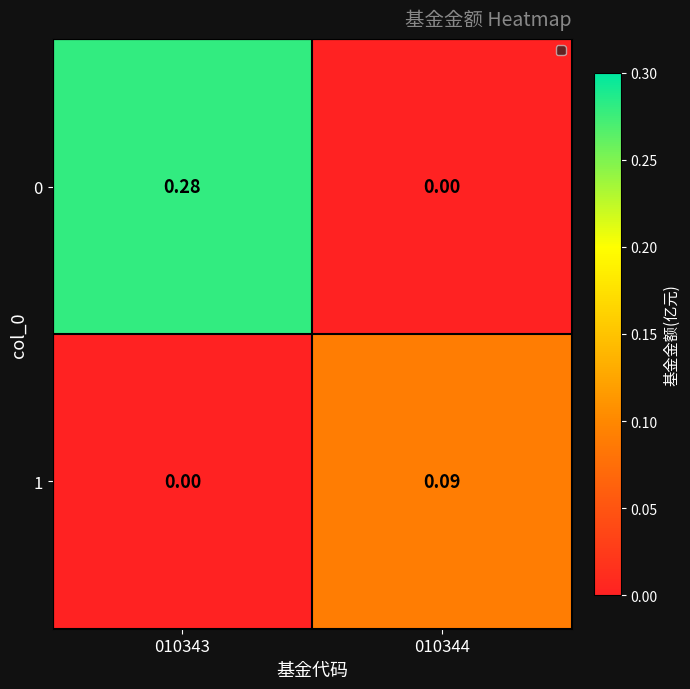

Is the value of 1 at 010343 greater than the value of 0 at 010343?

No